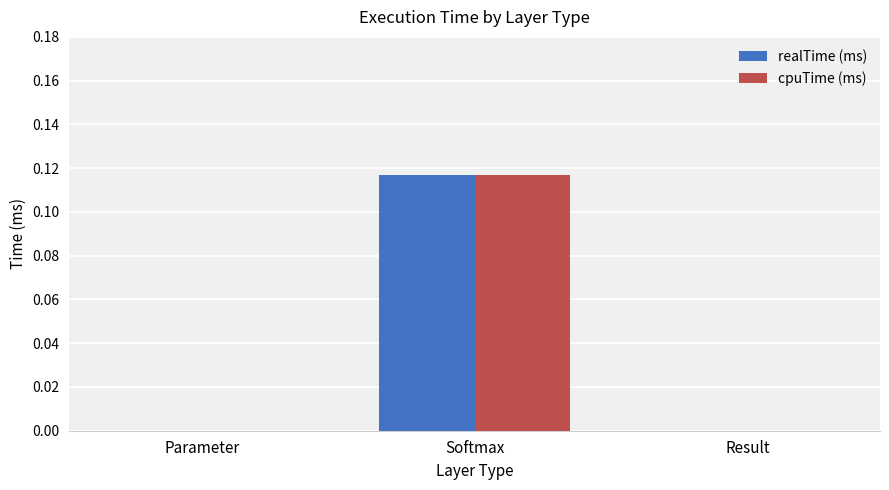

Which category has the highest value in the realTime (ms) series?

Softmax